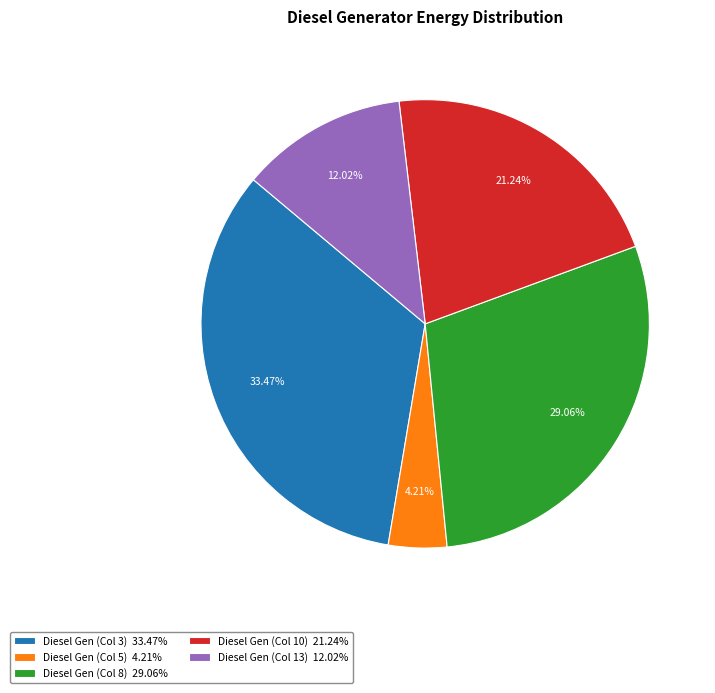

How many segments does this pie chart have?

5